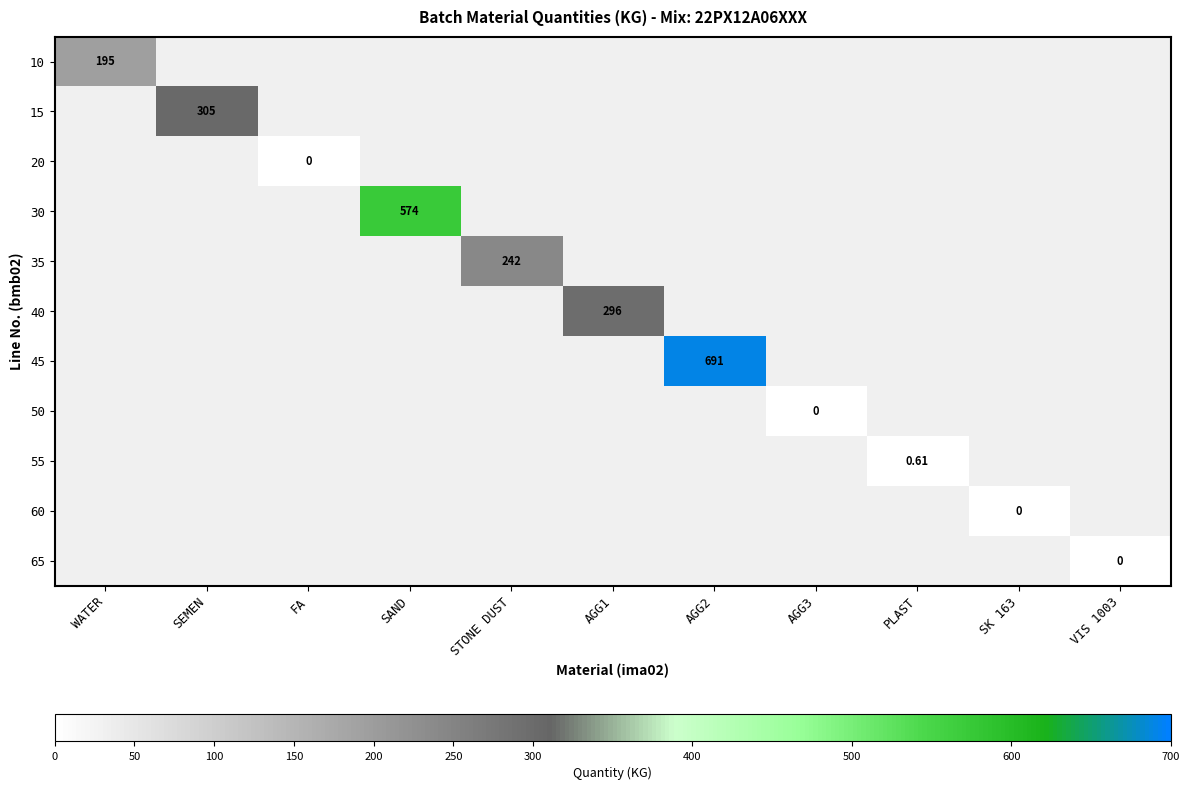

At which label does 65 reach its minimum?

WATER